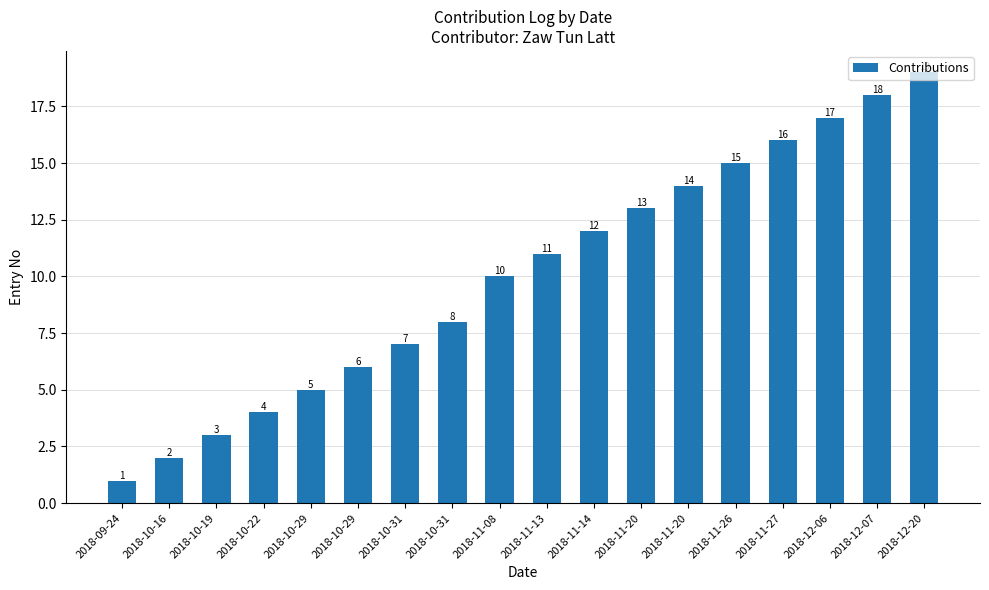

What is the sum of the values at 2018-10-19 and 2018-10-29?

8